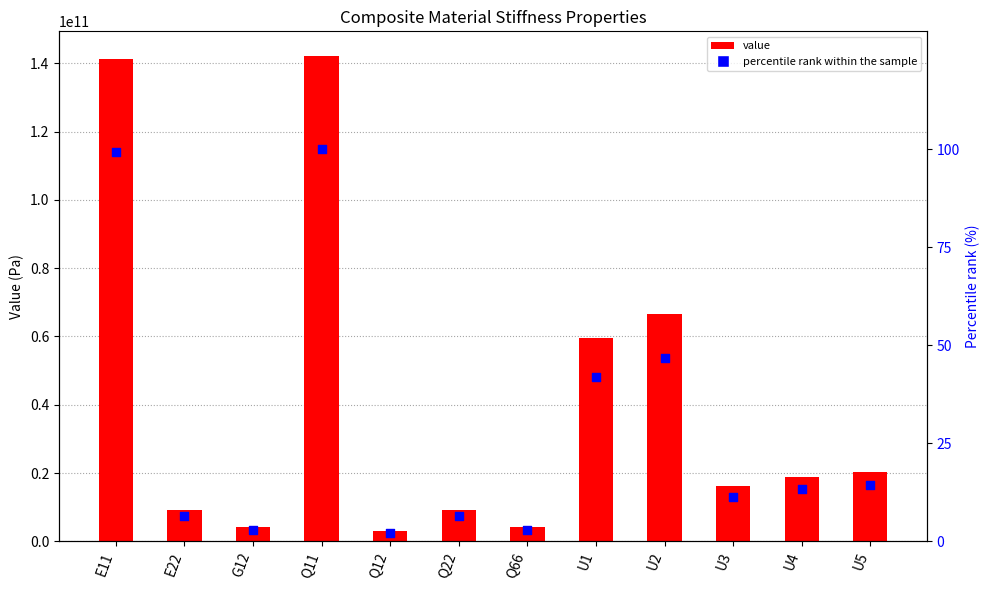

What is the total value across all series at Q12?

2909314451.3